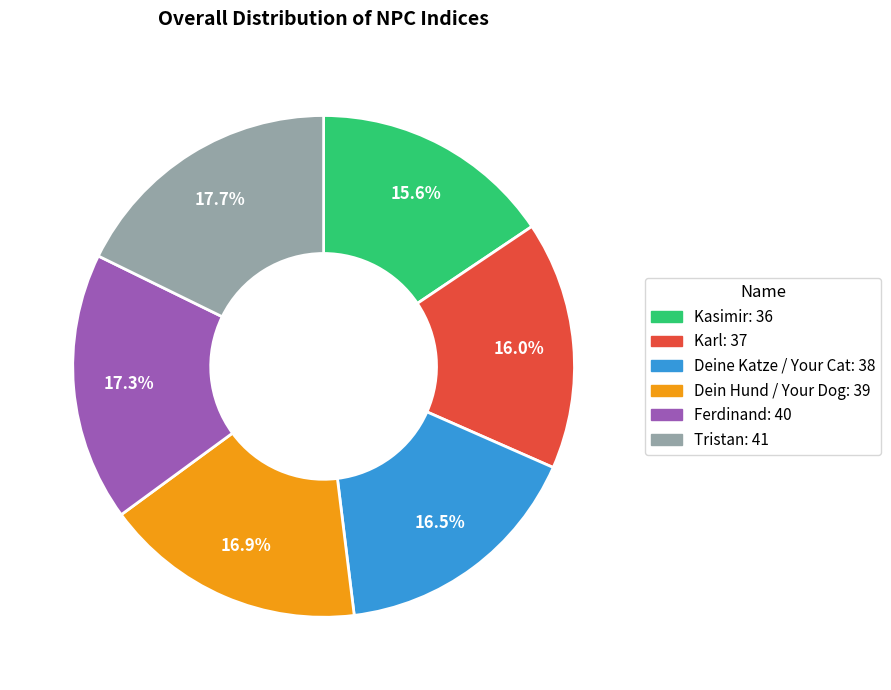

Combined, what portion of the pie is Dein Hund / Your Dog and Tristan?

34.6%